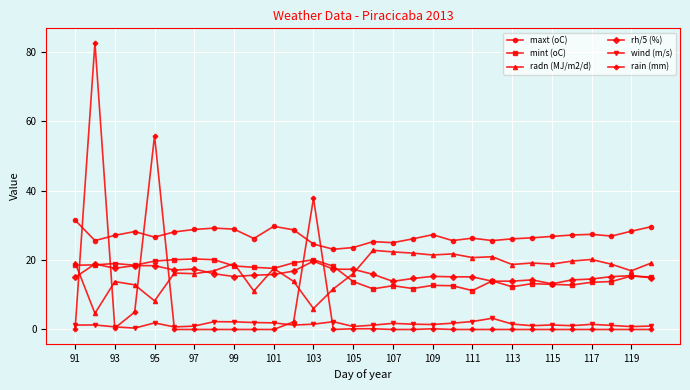

True or false: maxt (oC) has more than 2 interior local peaks.

True